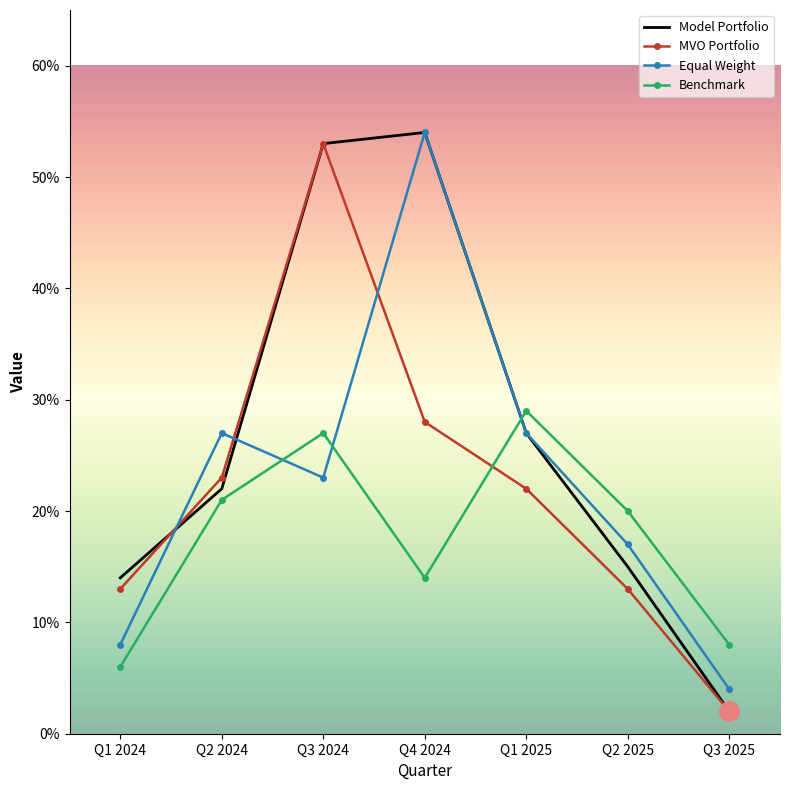

What position from the left is Q3 2025?

7